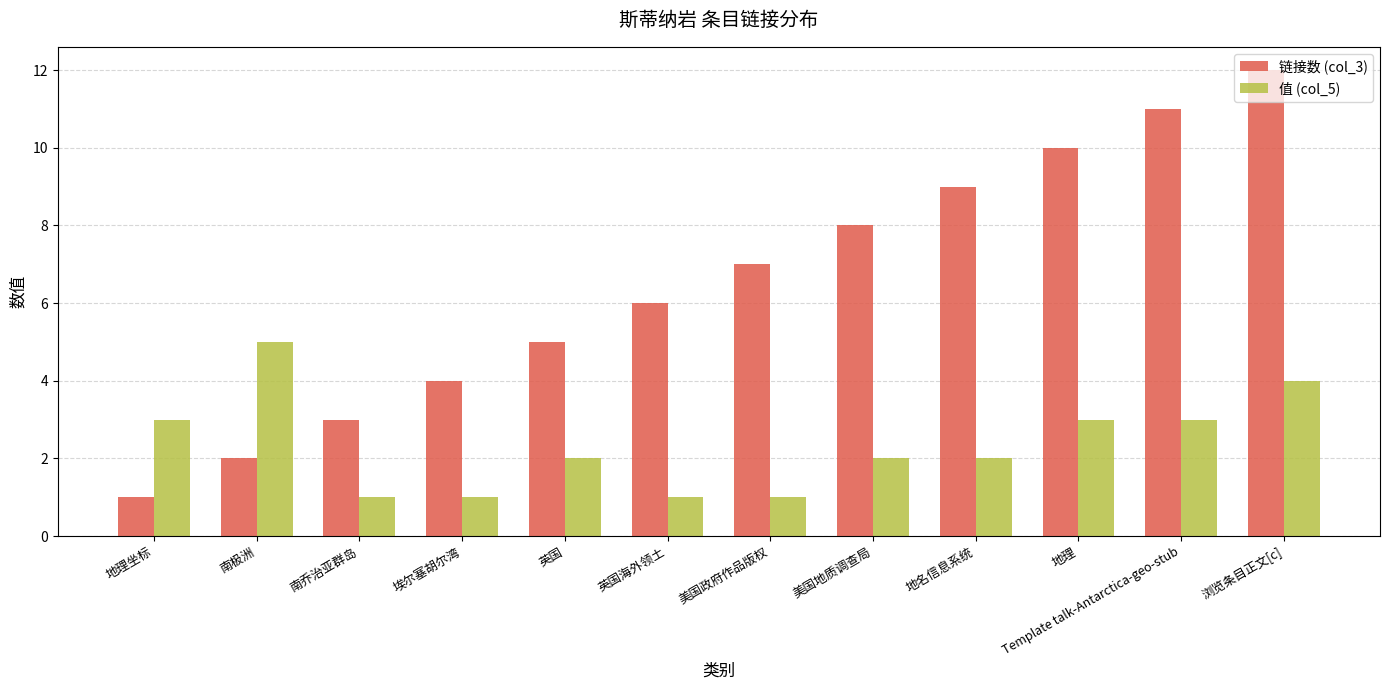

What are all the series names shown in the legend?

链接数 (col_3), 值 (col_5)